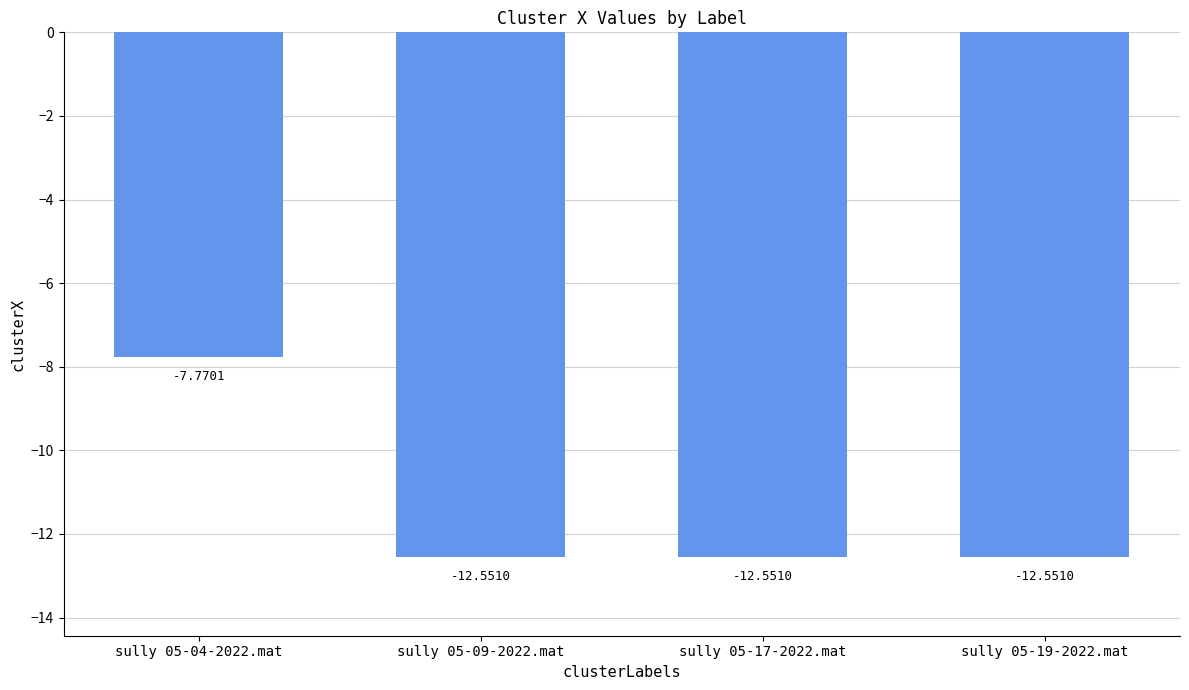

How many distinct data groups are displayed?

1